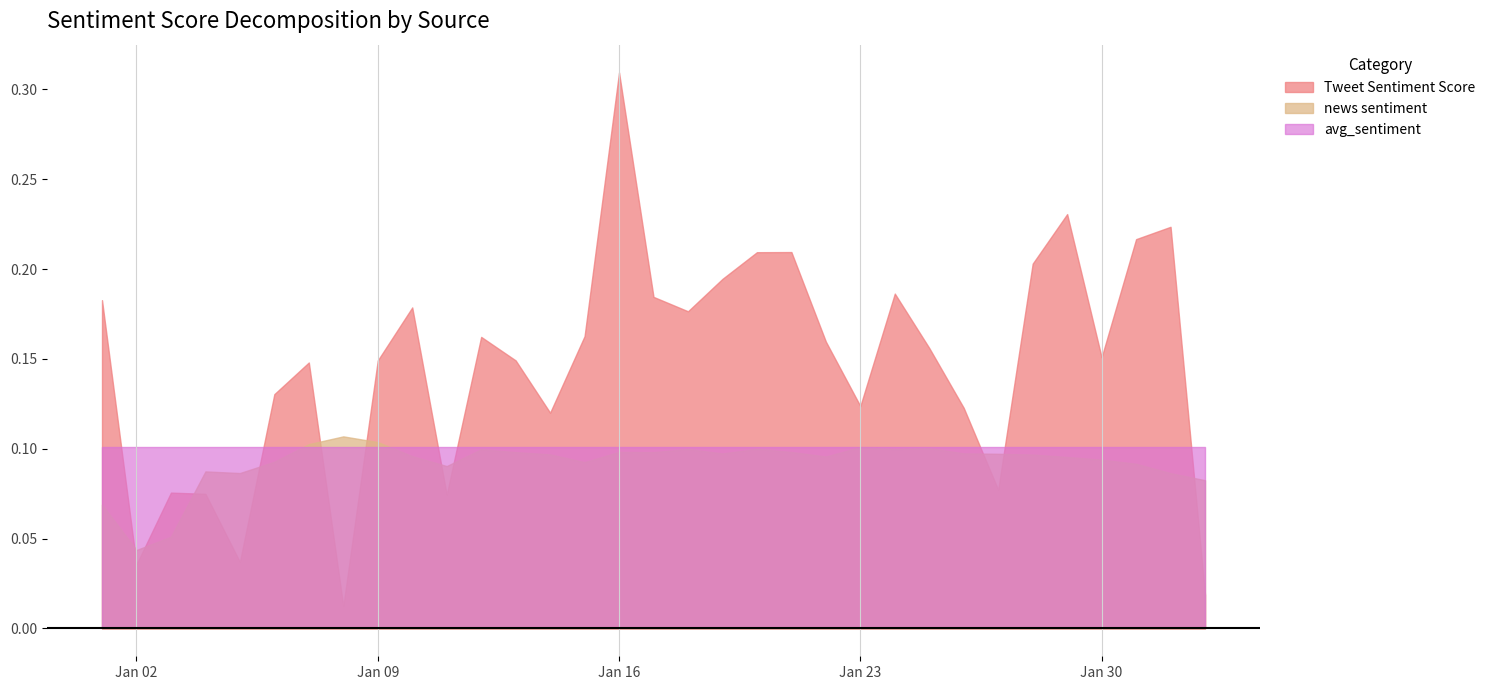

Which series has the largest total across all categories?

Tweet Sentiment Score